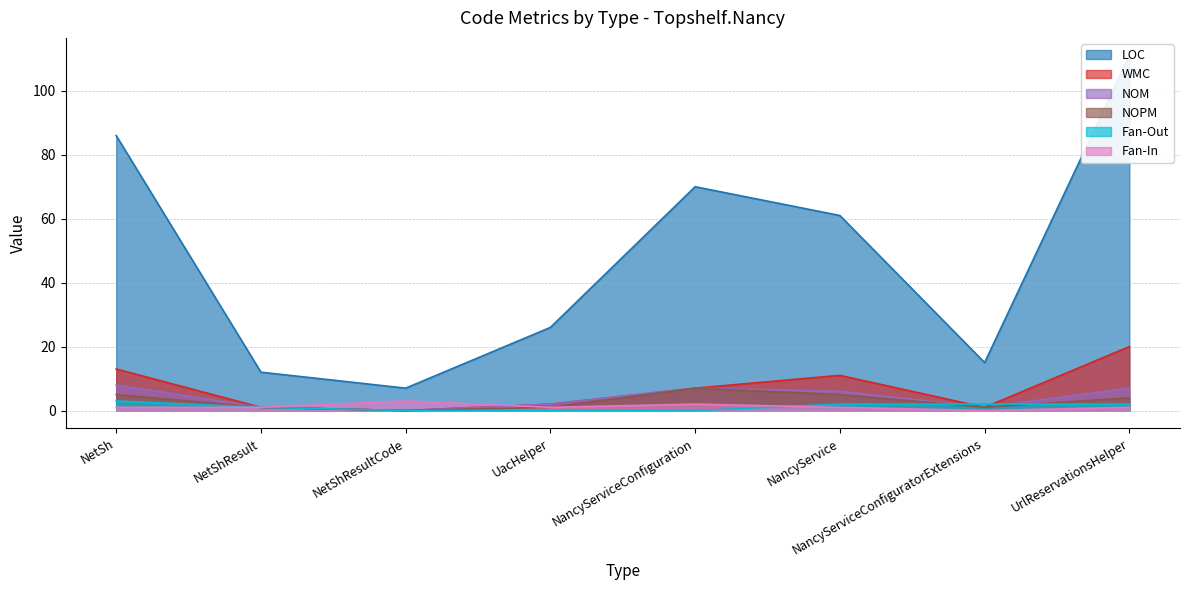

Which category has the highest value in the NOPM series?

NancyServiceConfiguration